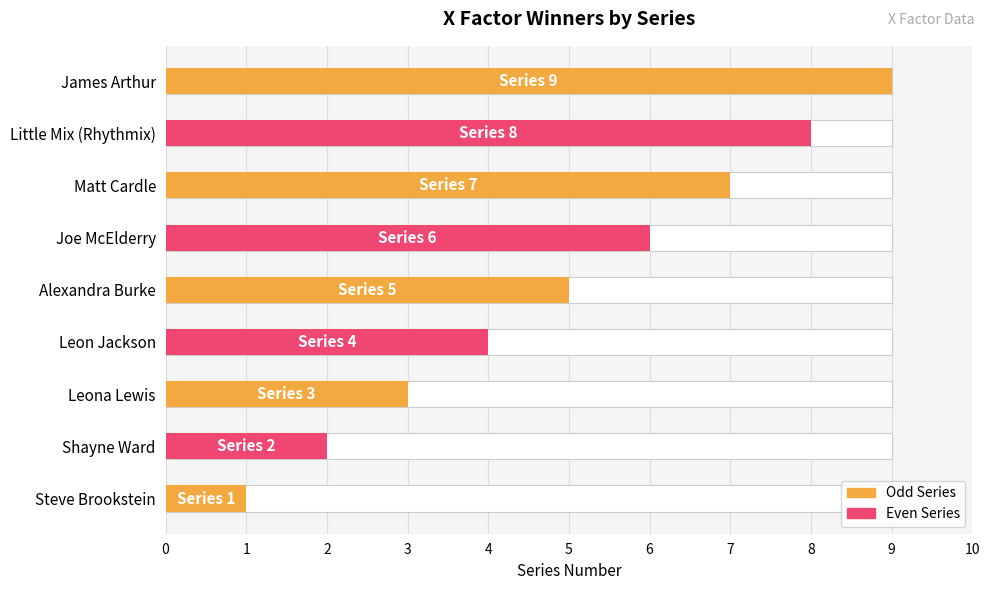

What is the minimum value shown in the chart?

1